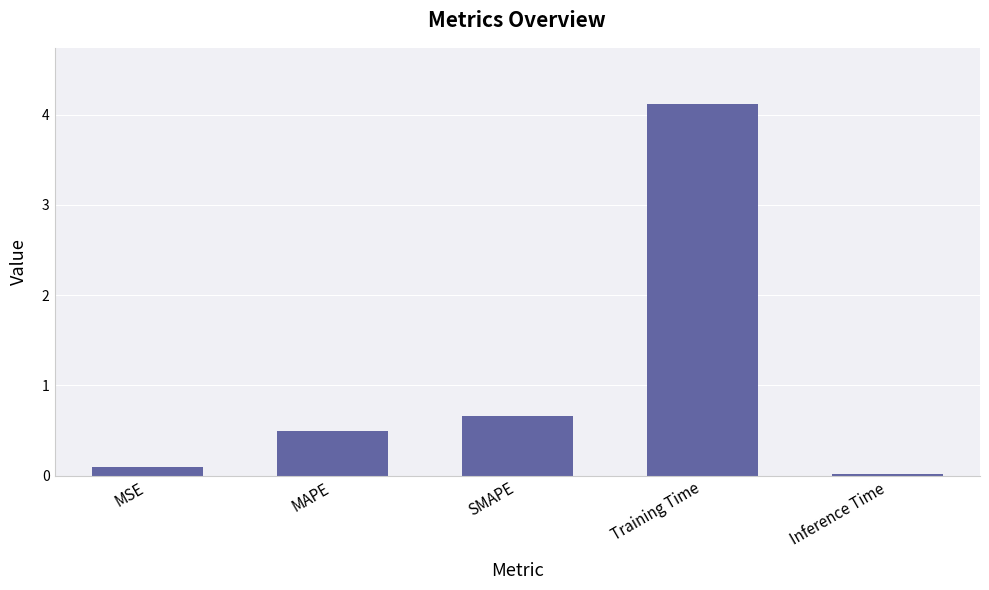

What is the sum of the values at Inference Time and Training Time?

4.1